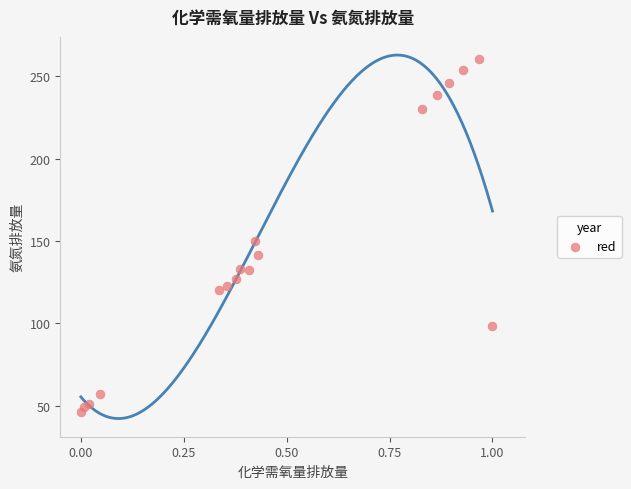

What is the range of Y values (max minus min)?

214.2